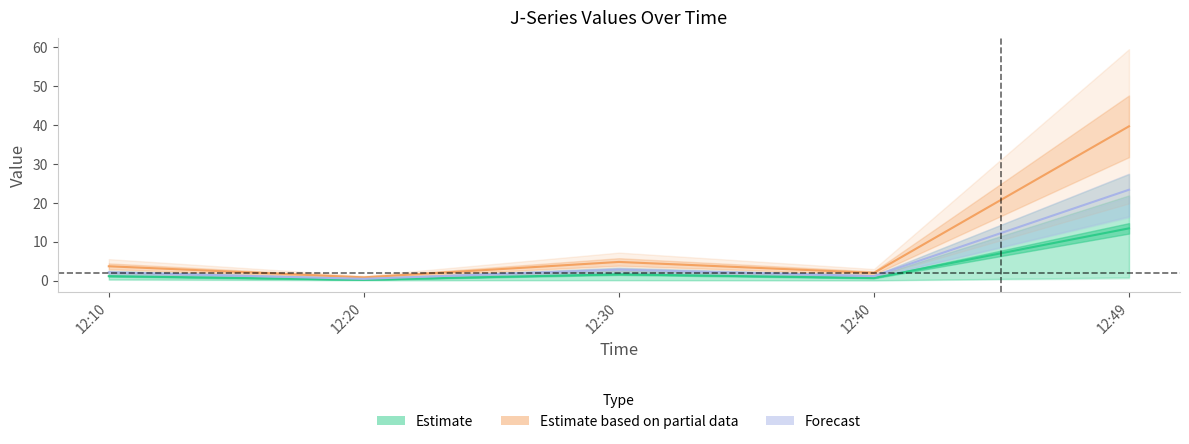

What is the difference between the maximum and minimum values in the J1 series?

38.9